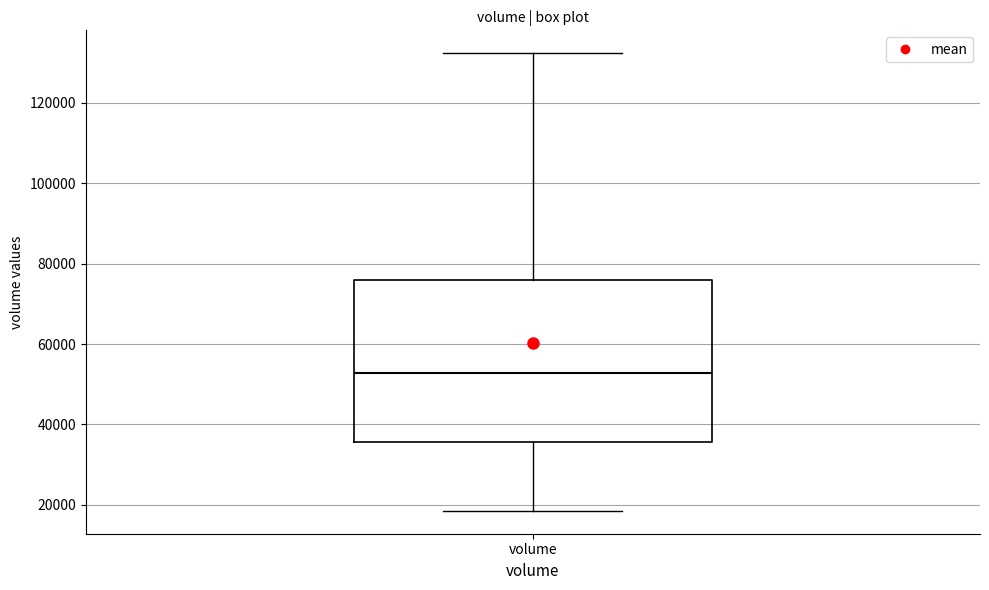

Transcribe this box plot: give where the median line is, the range the box spans, and where the two whiskers end, as read against the y-axis. The values are not printed on the chart, so give them approximately, as read against the axis.

median 52000, box 36000 to 76000, whiskers 18000 to 132000